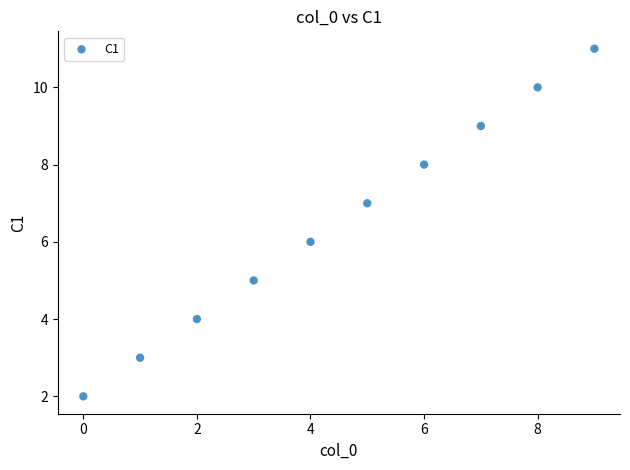

What is the range of Y values (max minus min)?

9